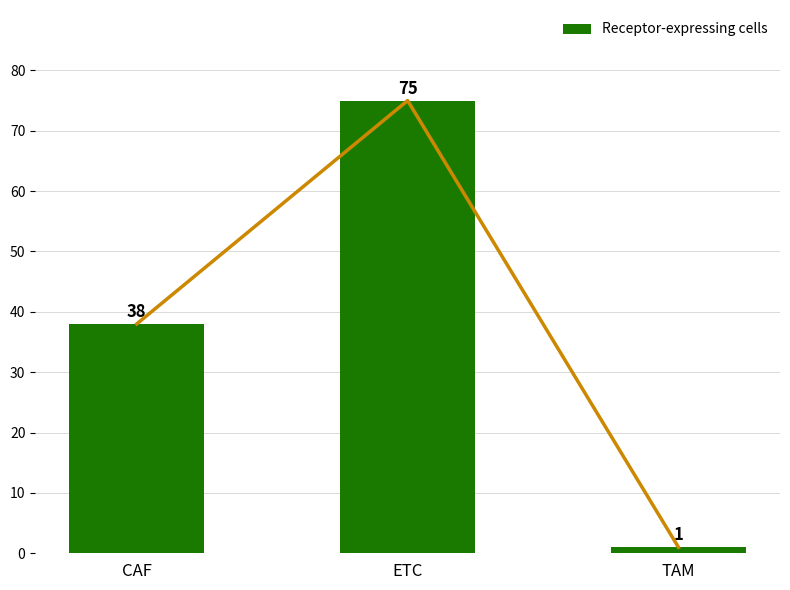

Which has a higher value, CAF or TAM?

CAF